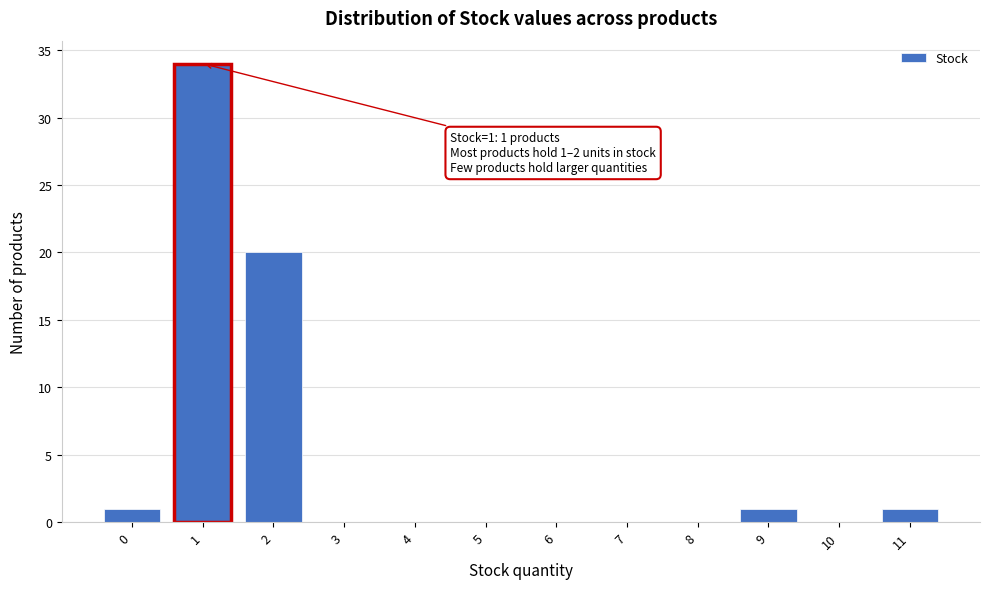

Reading left to right, list all the values displayed in this chart.

0=1	1=34	2=20	3=0	4=0	5=0	6=0	7=0	8=0	9=1	10=0	11=1